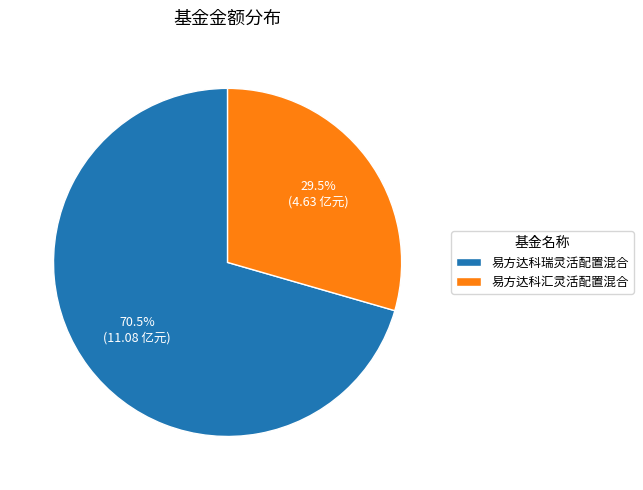

To the nearest percent, what is the combined percentage of 易方达科汇灵活配置混合 and 易方达科瑞灵活配置混合?

100%